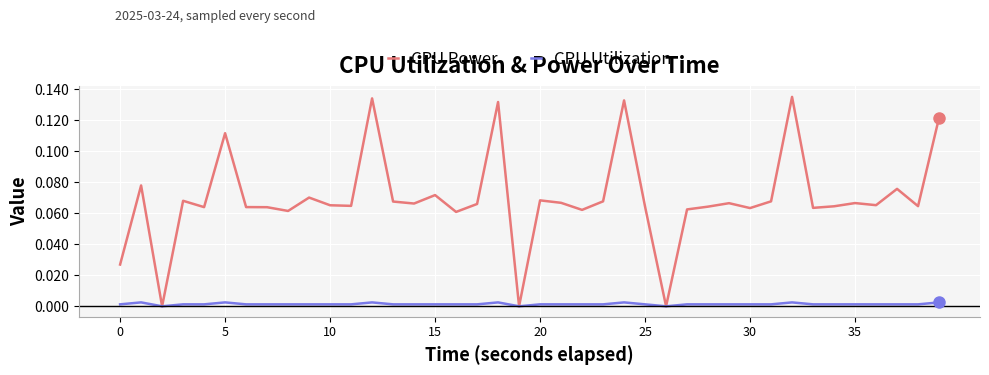

Which series has the largest total across all categories?

CPU Power